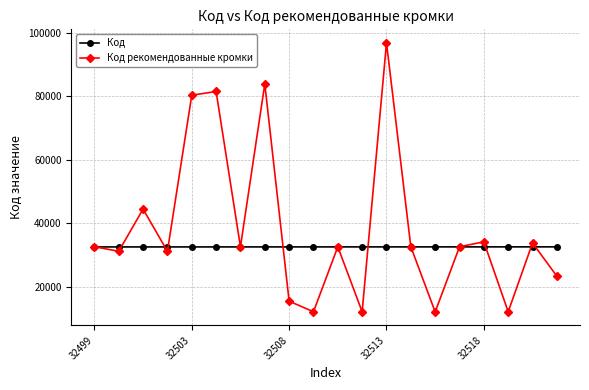

What is the smallest value displayed?

12019